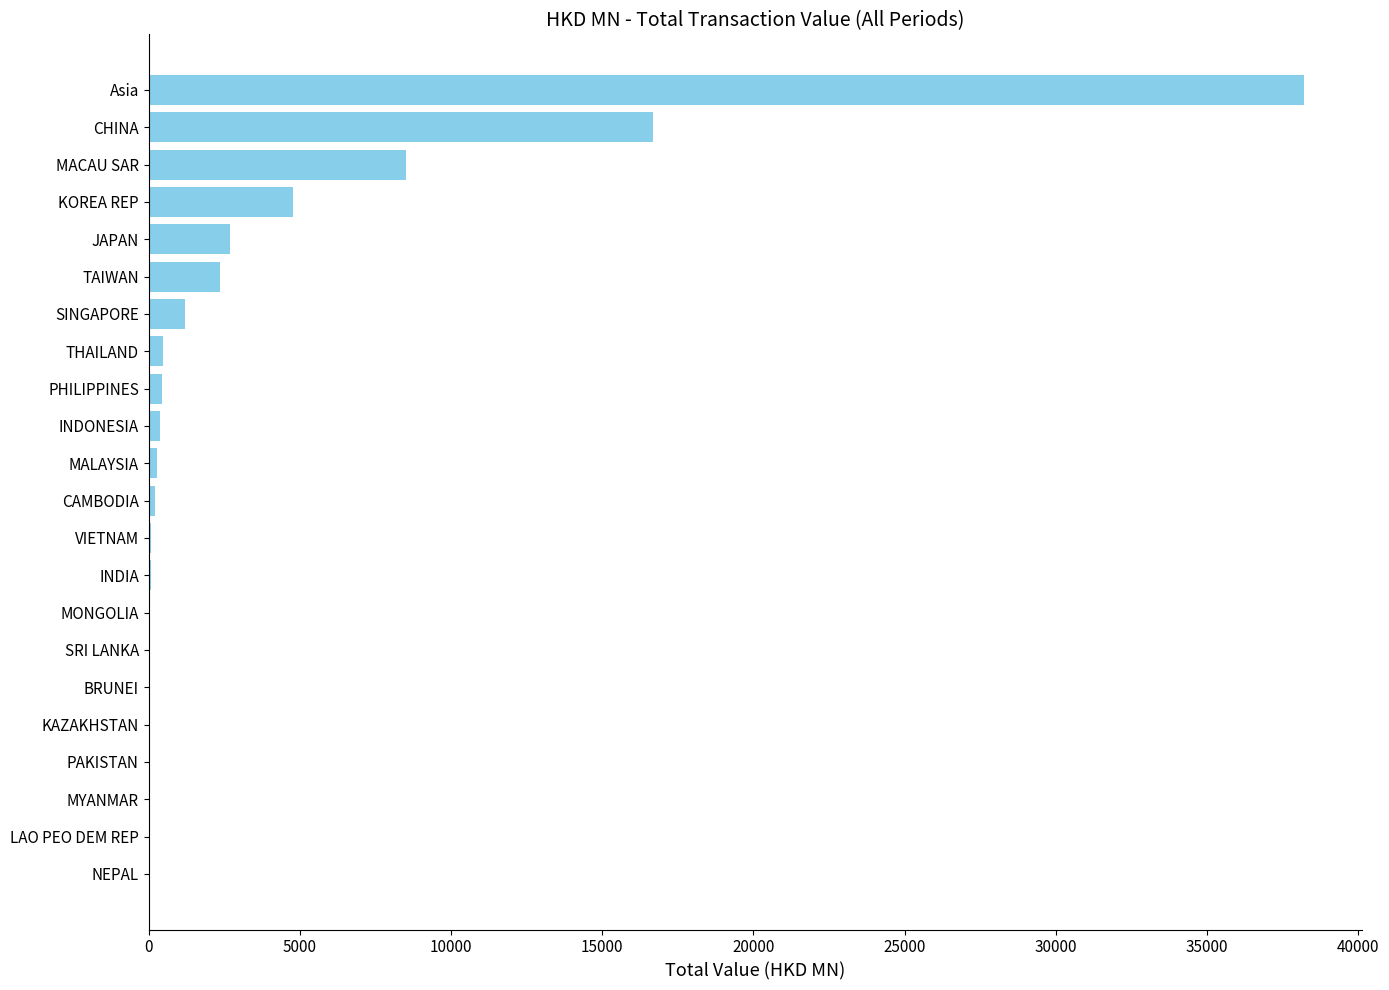

True or false: the data shows 8526.6 at MACAU SAR.

True